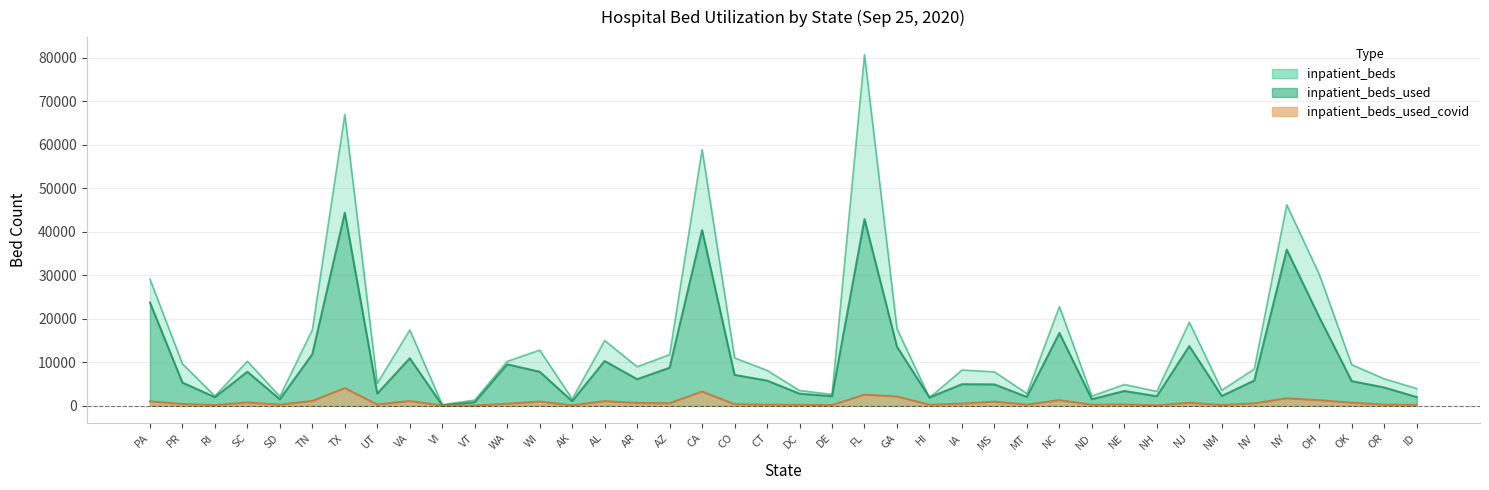

True or false: inpatient_beds_used has a value of 5639 at NC.

False